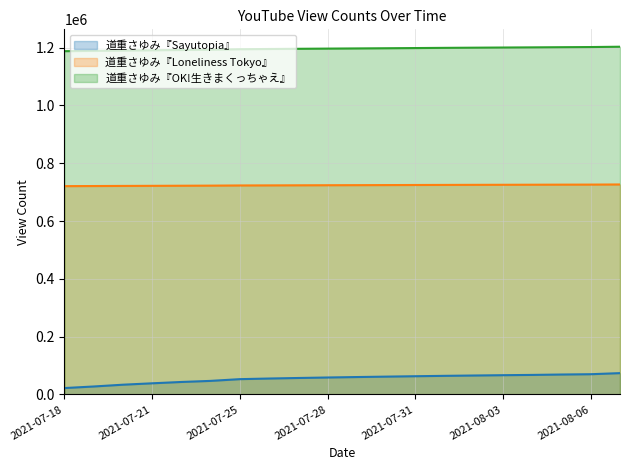

What is the sum of the 道重さゆみ『Sayutopia』 values at 2021-07-28 and 2021-08-01?

123318